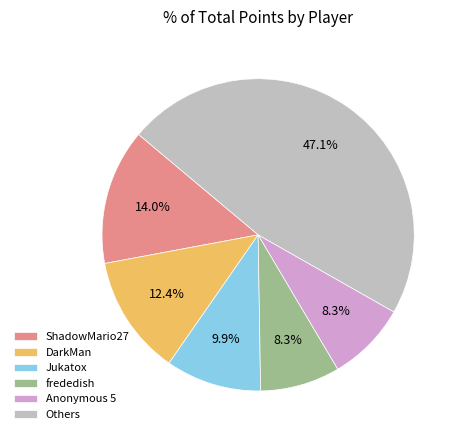

True or false: Anonymous 5 accounts for 8% of the total.

True